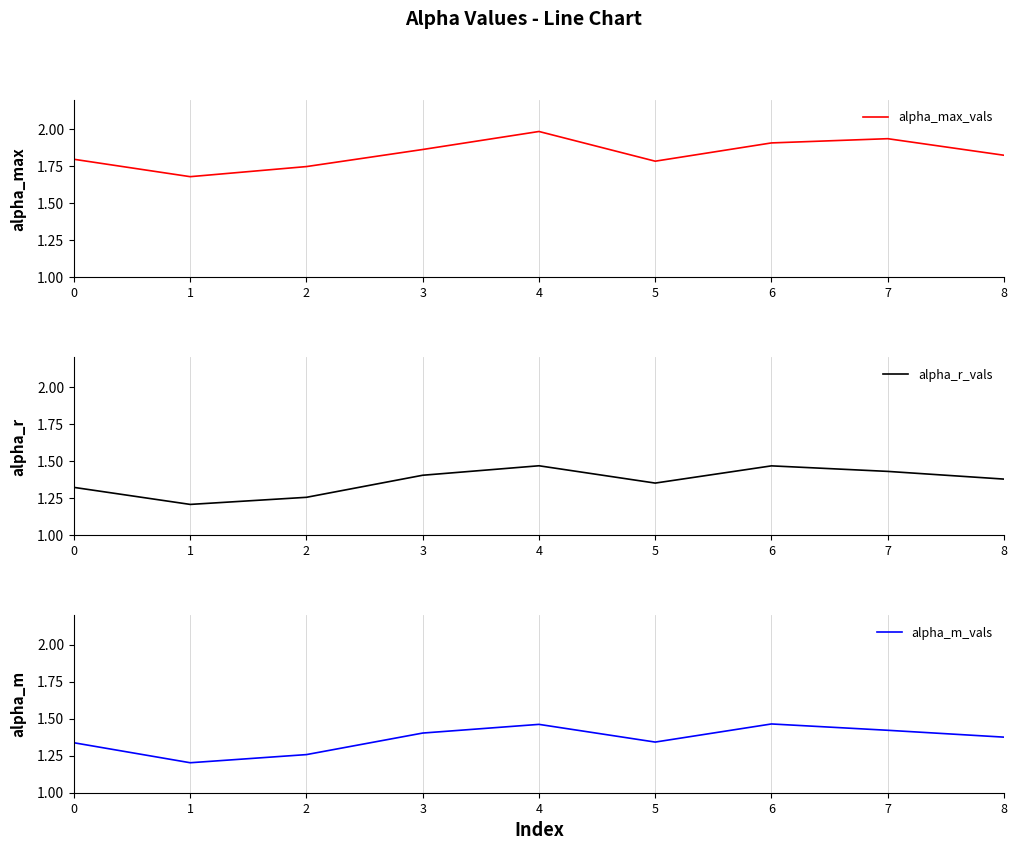

True or false: alpha_m_vals has a value of 1.3 at 2.

True